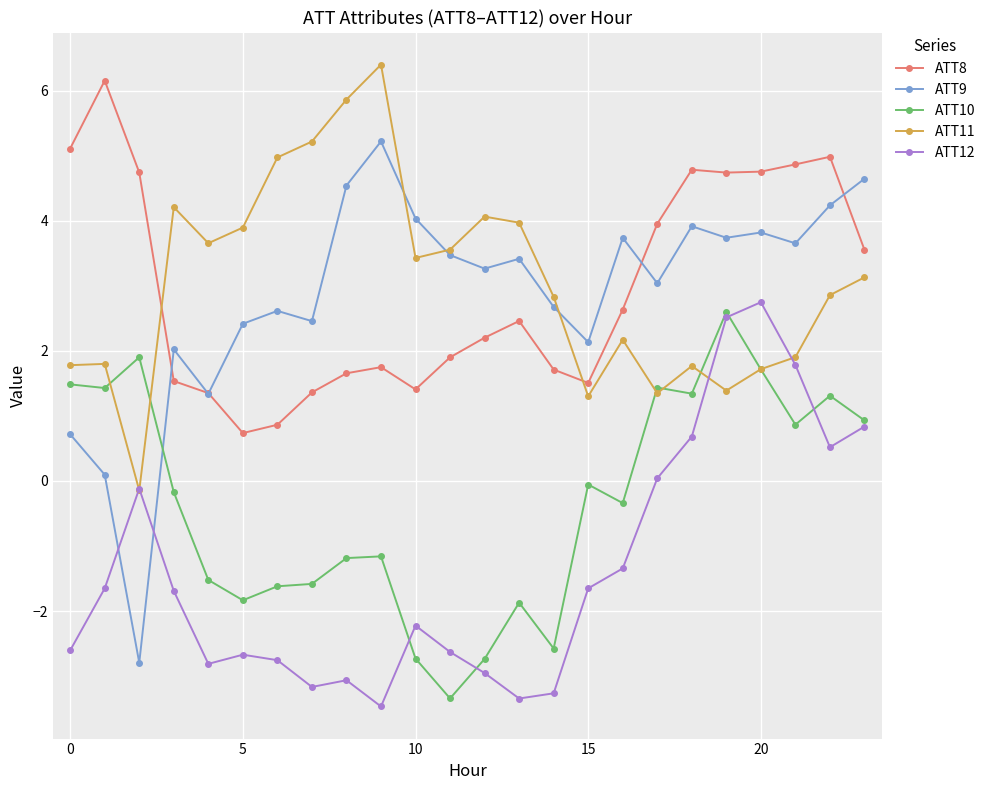

What is the smallest value displayed?

-3.5